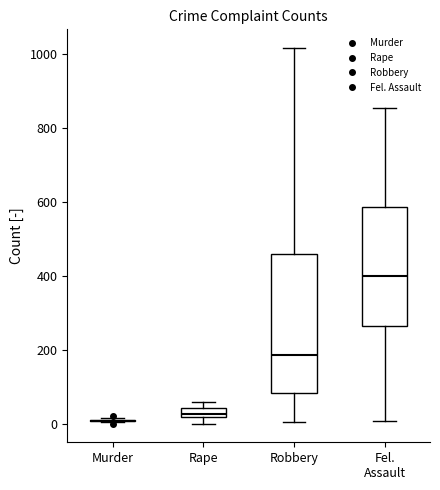

Comparing the boxes themselves (not the whiskers), which one is the tallest?

Robbery